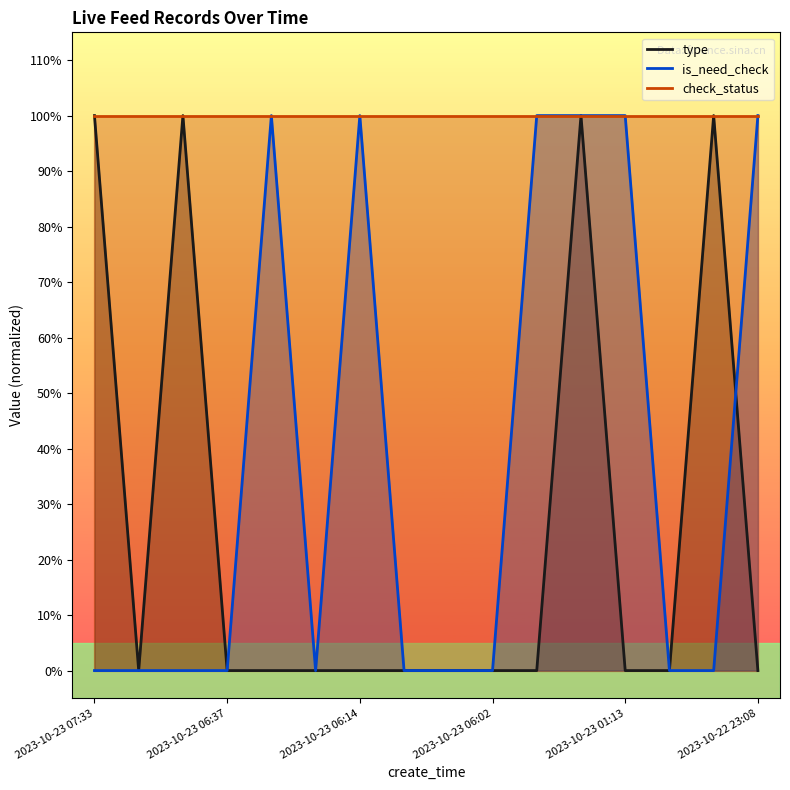

Which series has the largest range (max minus min)?

type